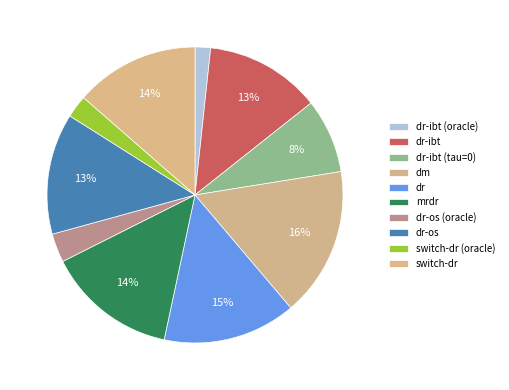

The dr-ibt slice represents 13% of the pie. True or false?

True